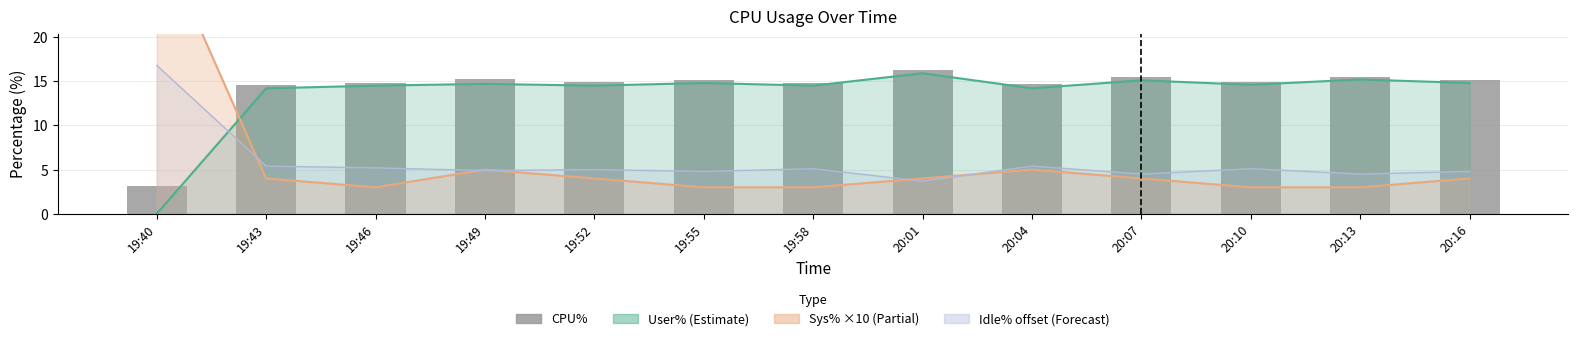

True or false: User% has a value of 26.0 at 20:13.

False